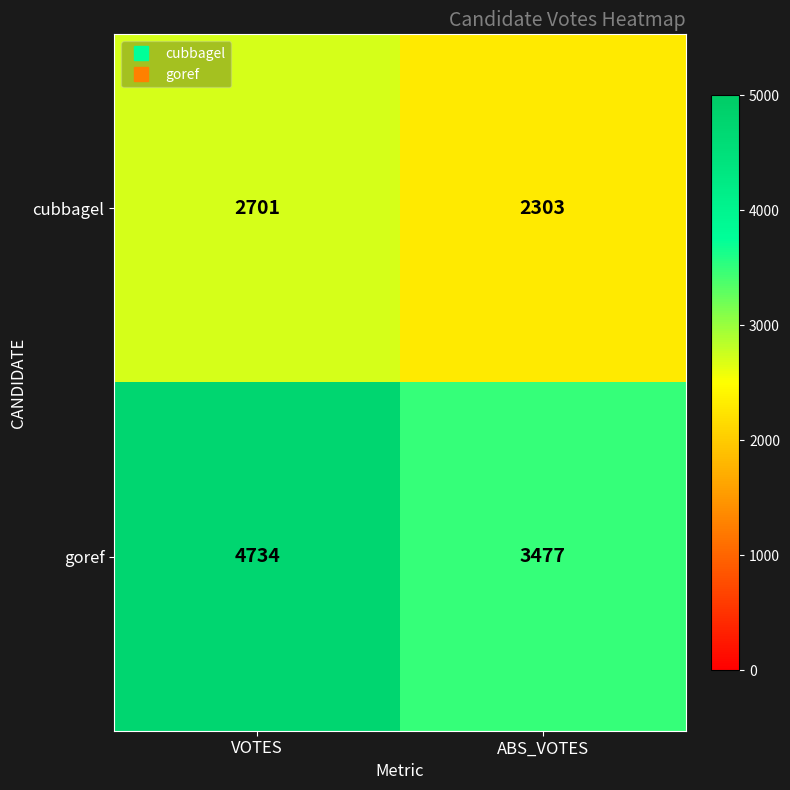

Which series changed the most between VOTES and ABS_VOTES?

goref